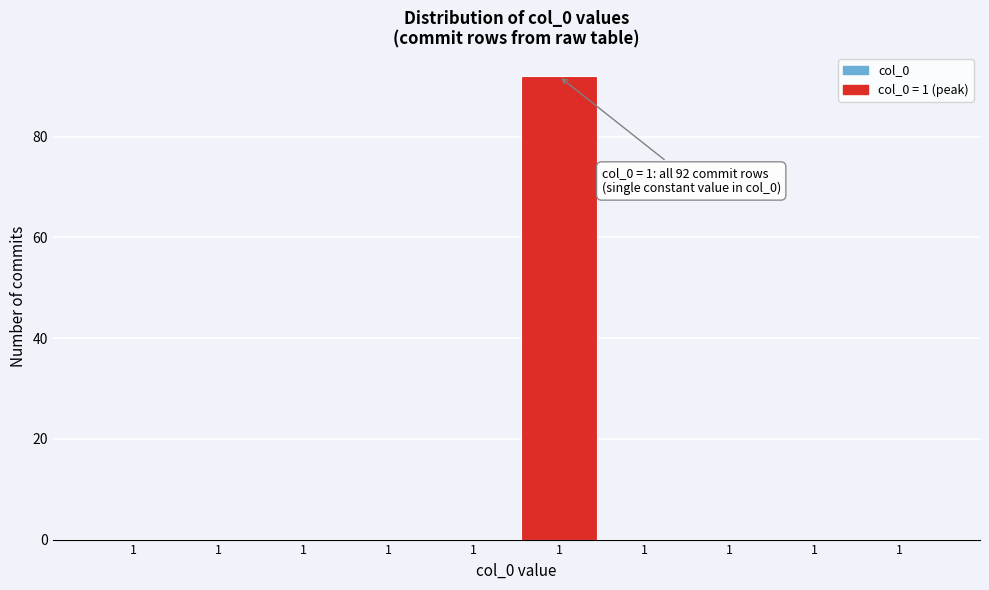

How many categories are shown in the chart?

10